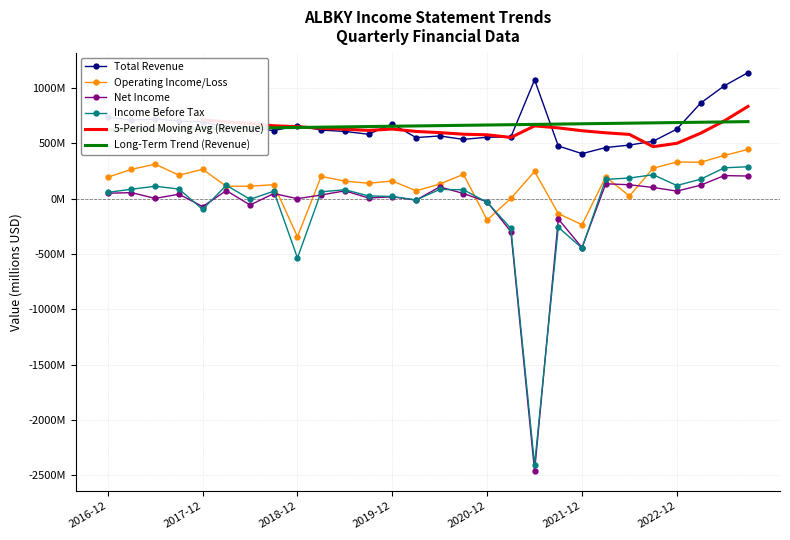

True or false: Total Revenue and Income Before Tax intersect in this chart.

False